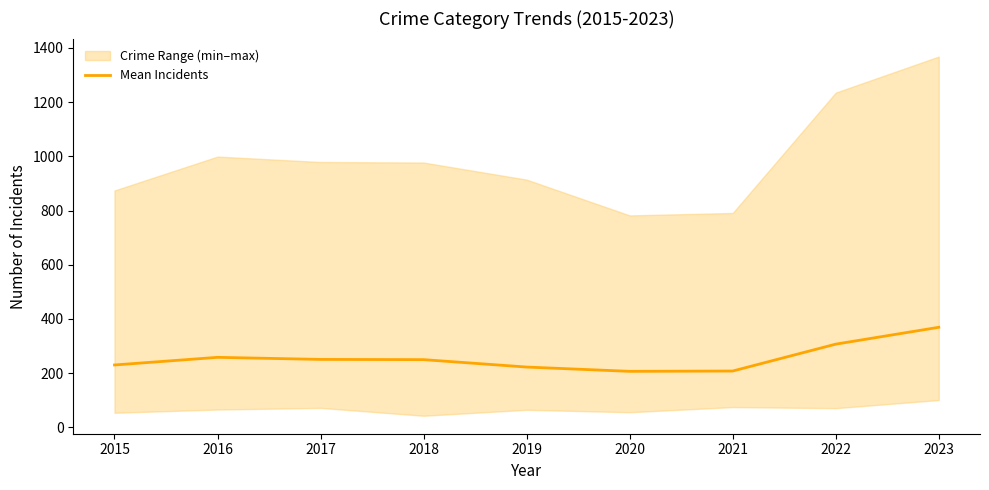

How many points are higher than both their immediate neighbors (excluding endpoints)?

1